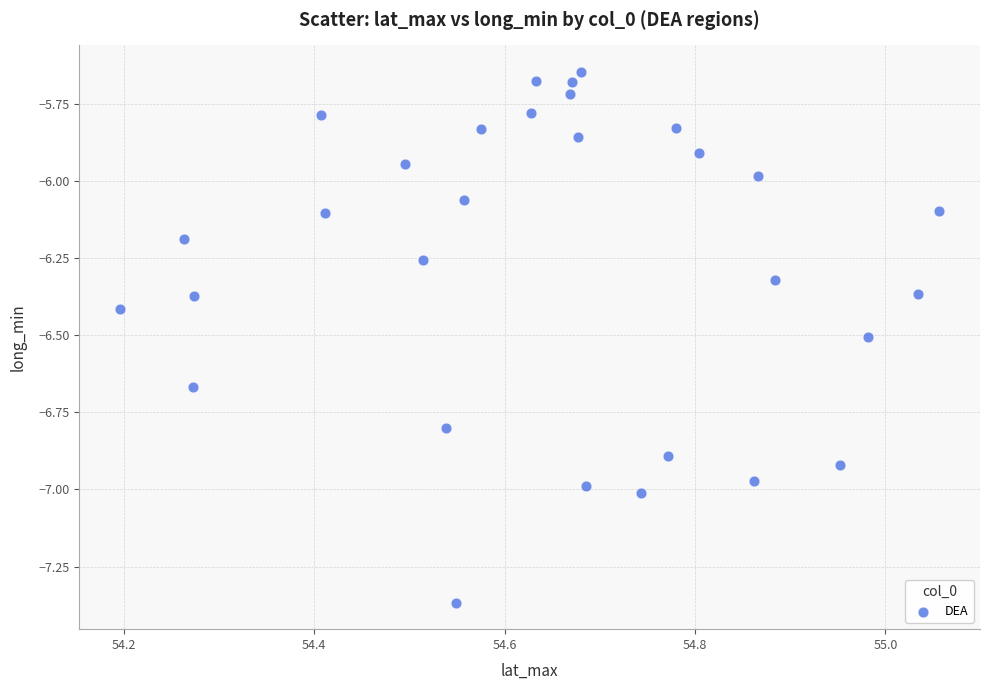

What is the range of X values (max minus min)?

0.9